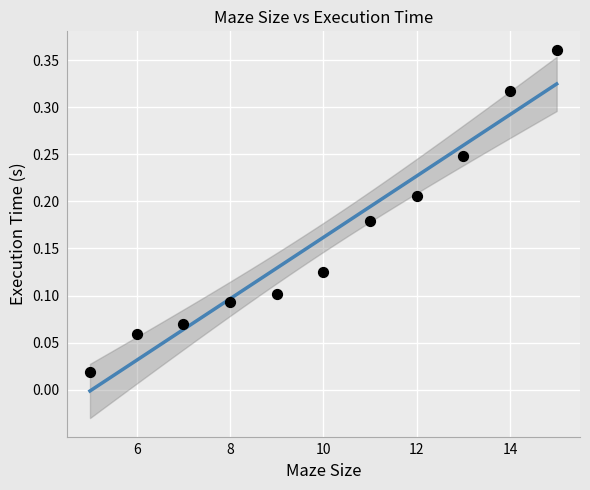

What is the range of X values (max minus min)?

10.0